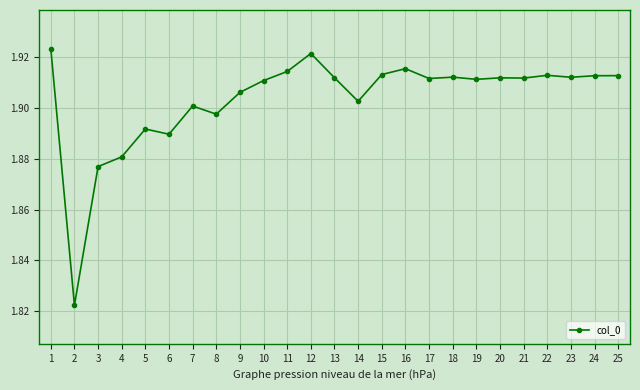

Where is the first local minimum?

2